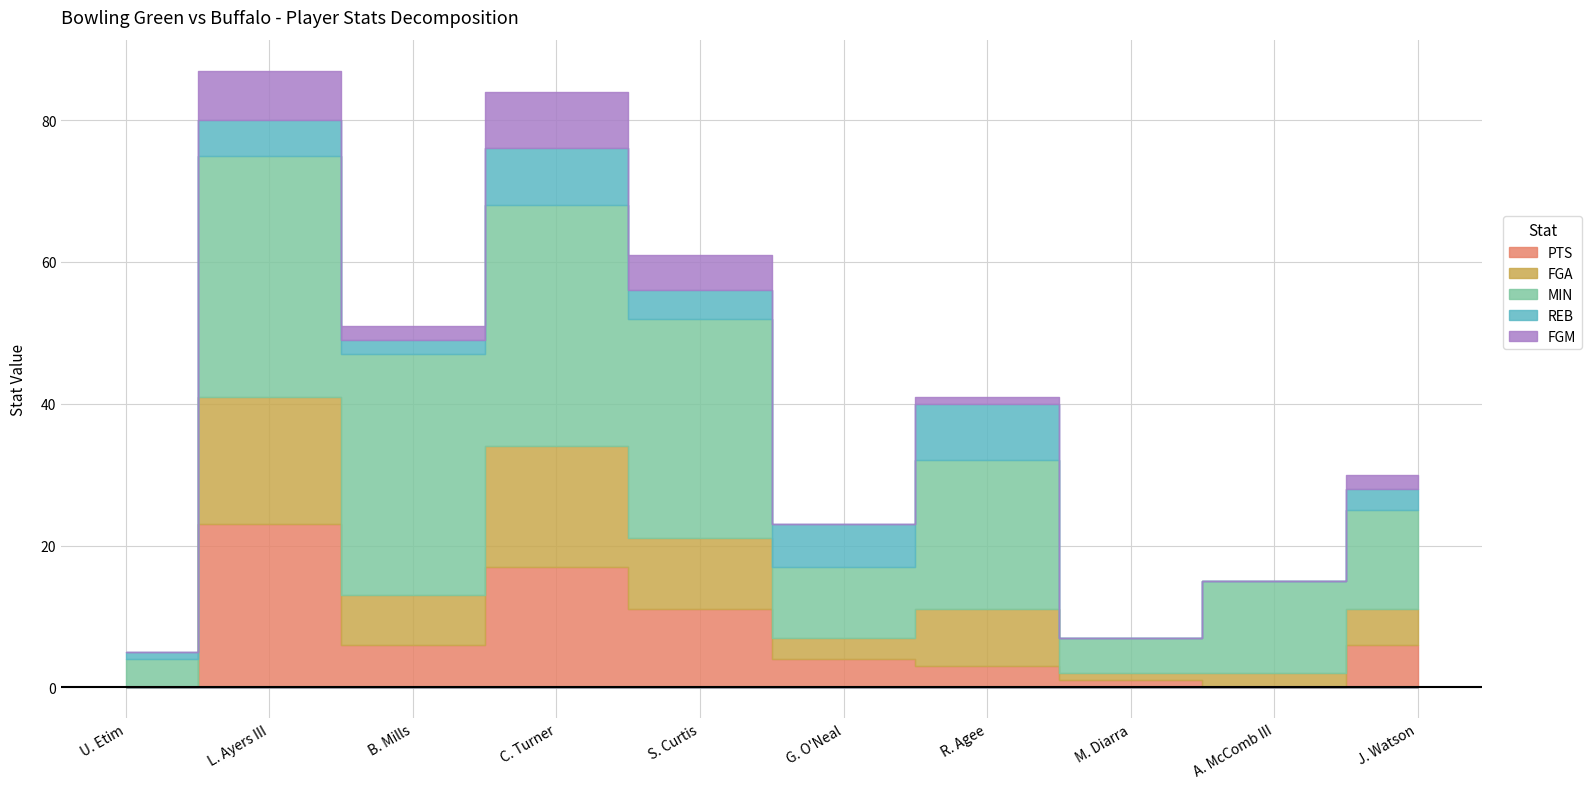

List the series in order of their peak value, lowest first.

REB, FGM, FGA, PTS, MIN